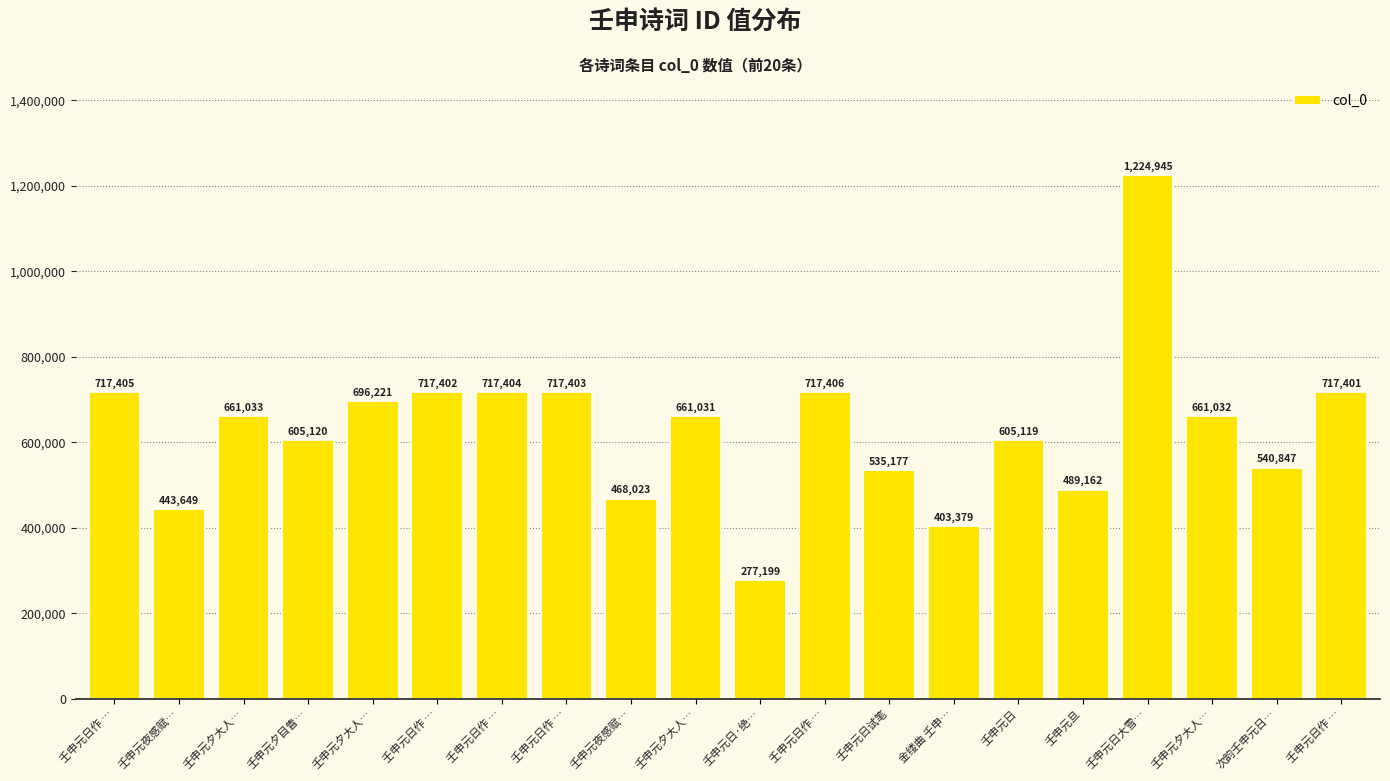

How many data points does each series have?

20